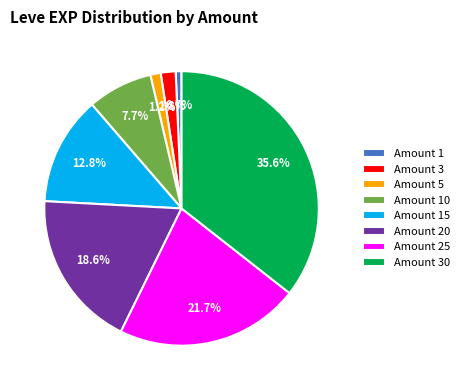

To the nearest percent, what is the average slice percentage?

12%